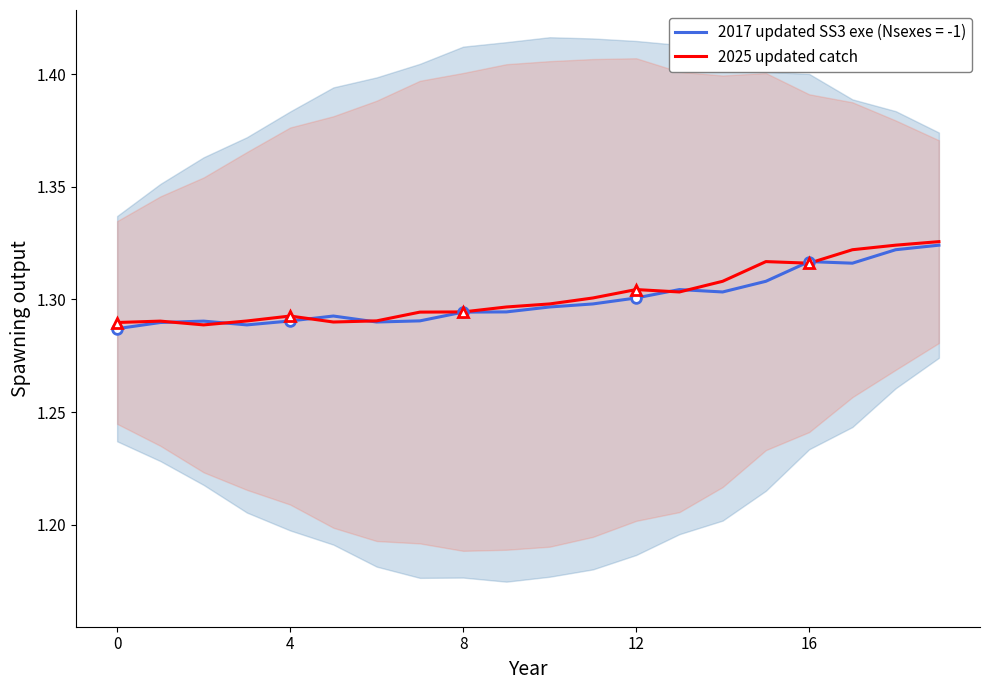

Reading left to right, what are all the values shown in this chart?

1.3	1.3	1.3	1.3	1.3	1.3	1.3	1.3	1.3	1.3	1.3	1.3	1.3	1.3	1.3	1.3	1.3	1.3	1.3	1.3